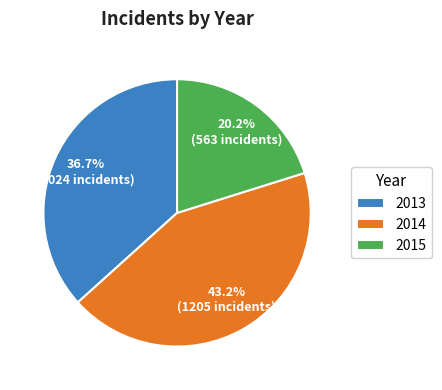

The 2014 slice represents 34% of the pie. True or false?

False